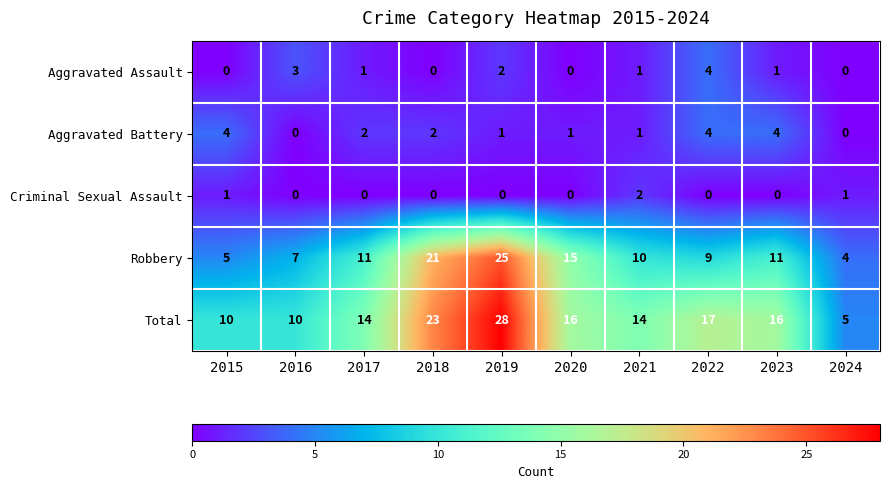

What is the approximate value of Aggravated Battery at 2022?

4